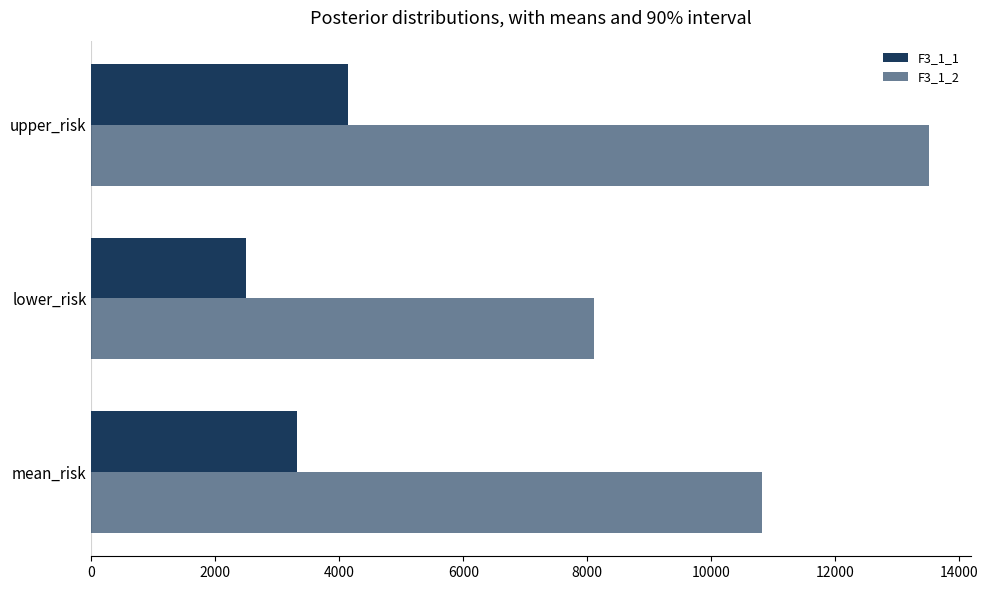

How many values in the F3_1_2 series are below 10814?

1